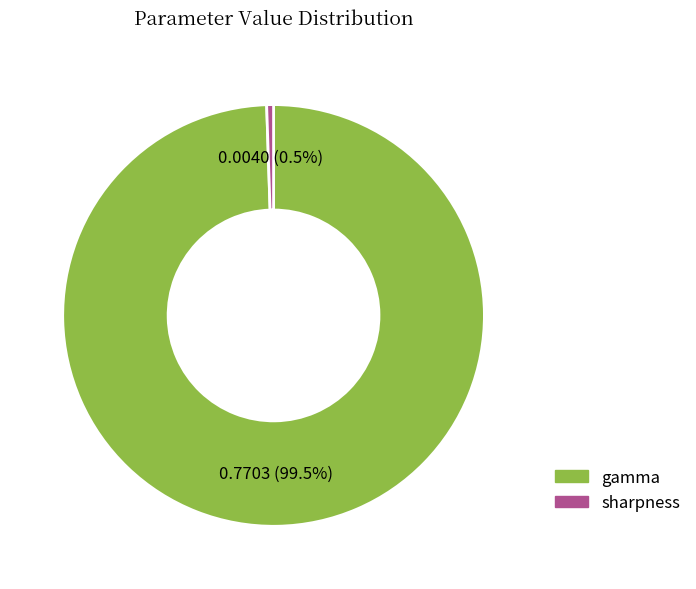

To the nearest percent, what is the difference between the largest and smallest slice percentages?

99%